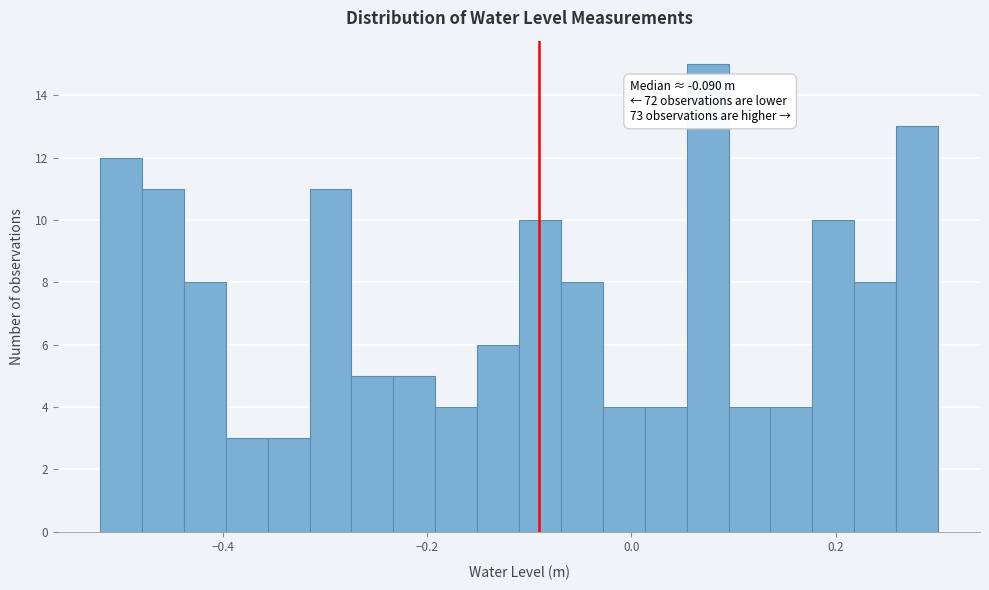

Around what value on the x-axis is the tallest bar? Give the approximate position of its centre, as read against the axis.

0.08